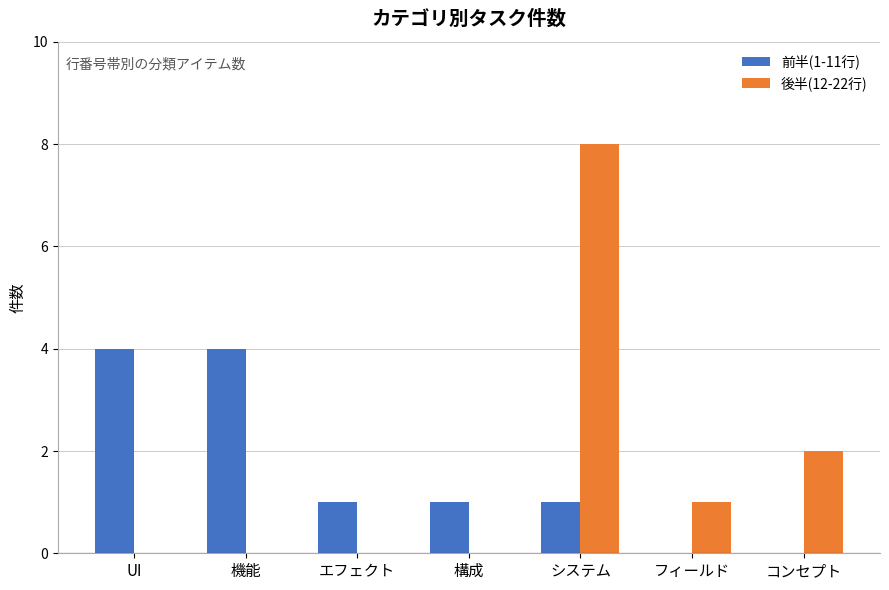

What are all the series names shown in the legend?

前半(1-11行), 後半(12-22行)